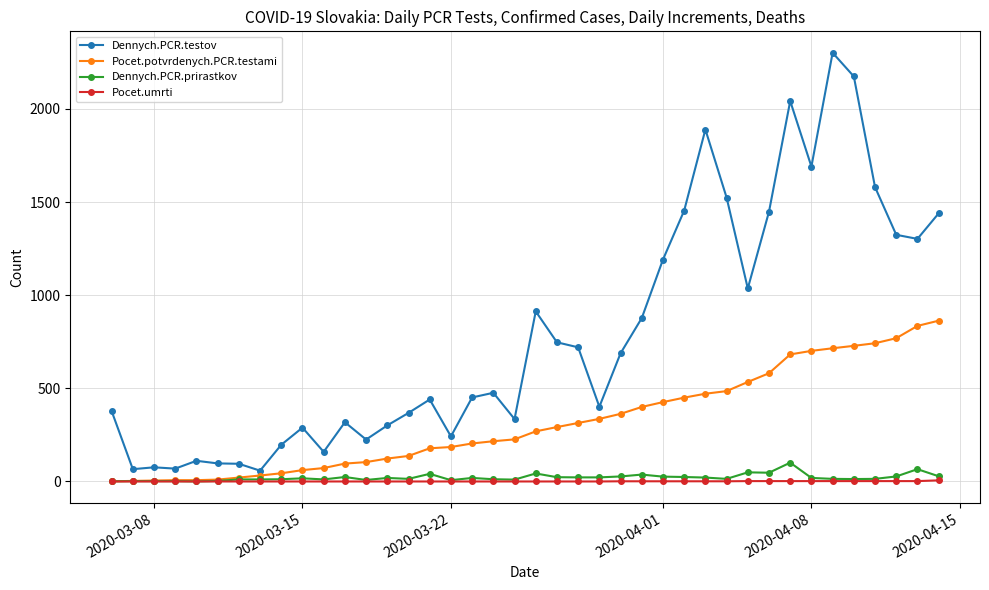

True or false: Dennych.PCR.prirastkov has more than 0 points higher than both neighbors.

True